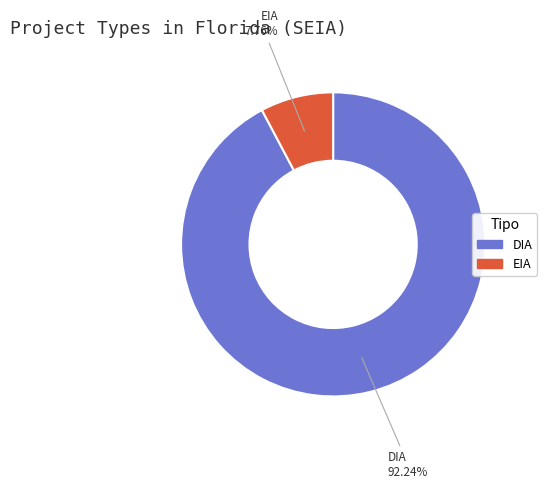

The EIA slice represents 8% of the pie. True or false?

True